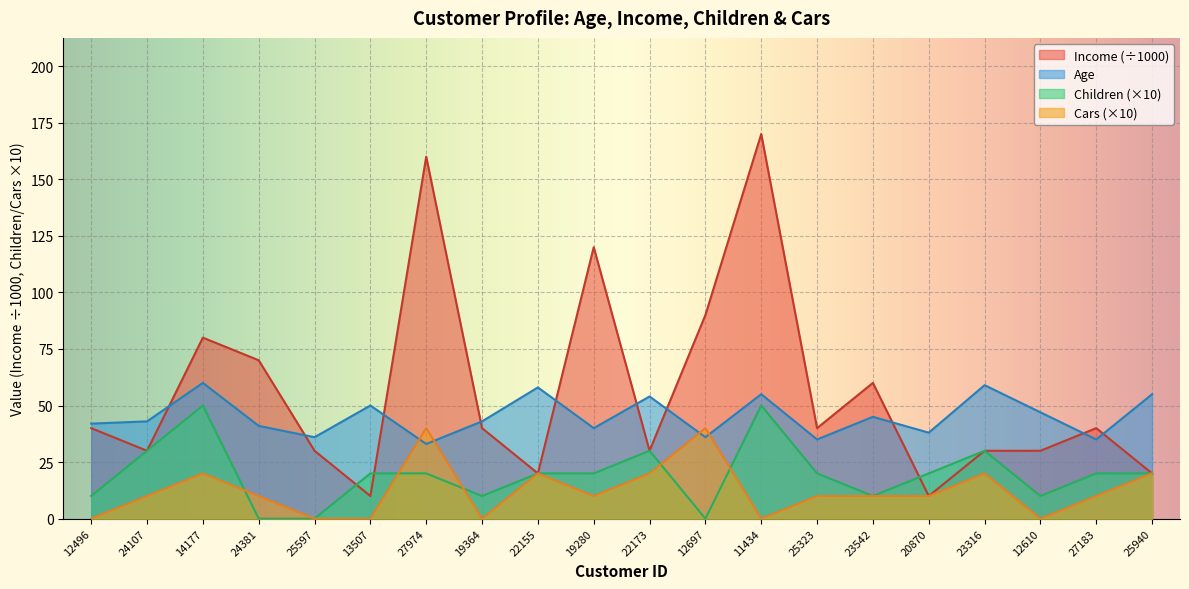

What are all the series names shown in the legend?

Income (÷1000), Age, Children (×10), Cars (×10)